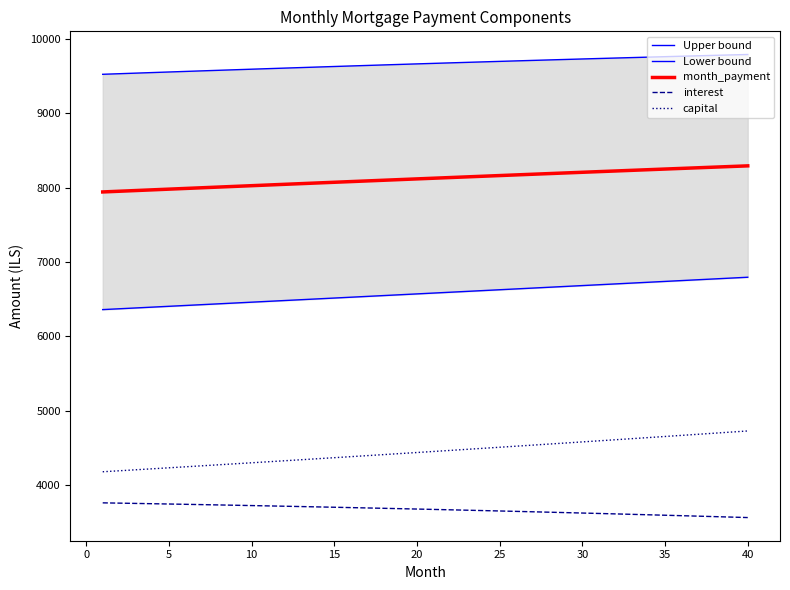

What is the average value of the Upper bound series?

9663.2